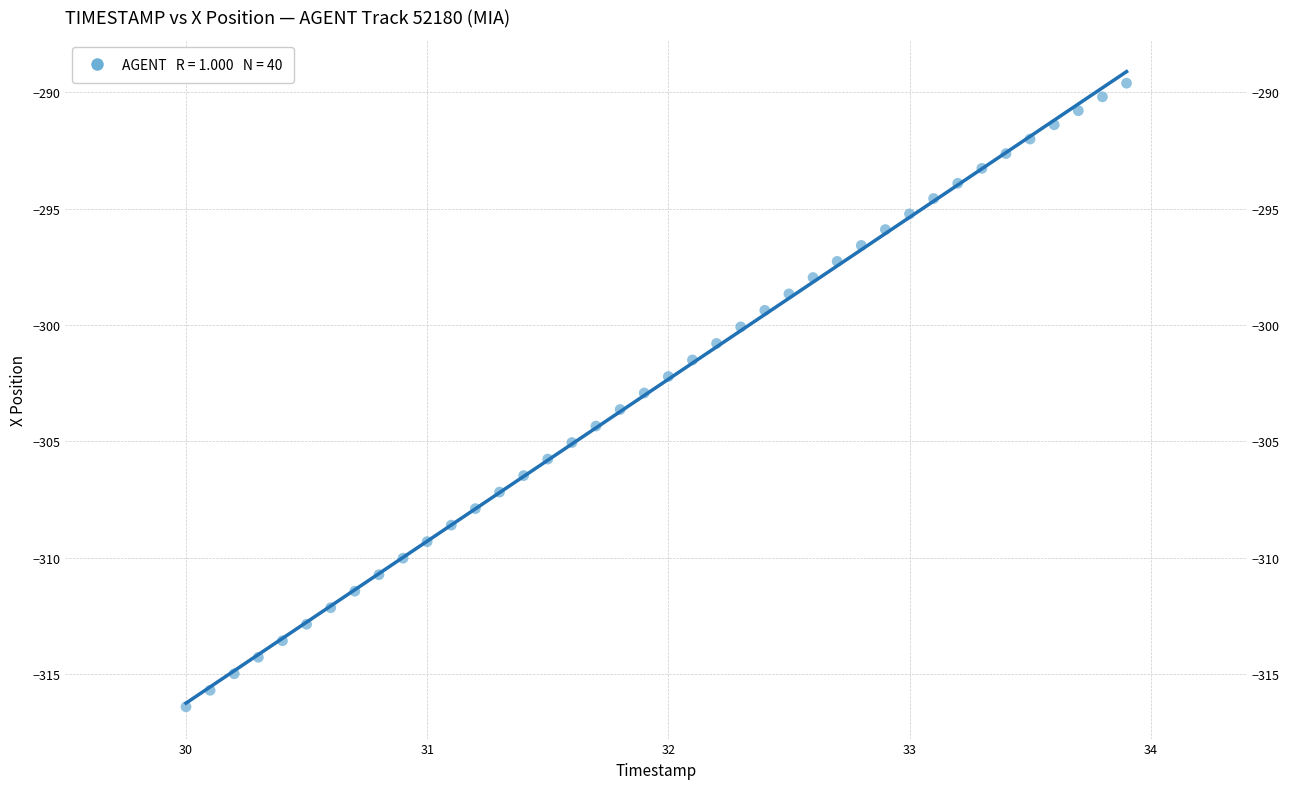

What is the range of Y values (max minus min)?

26.8